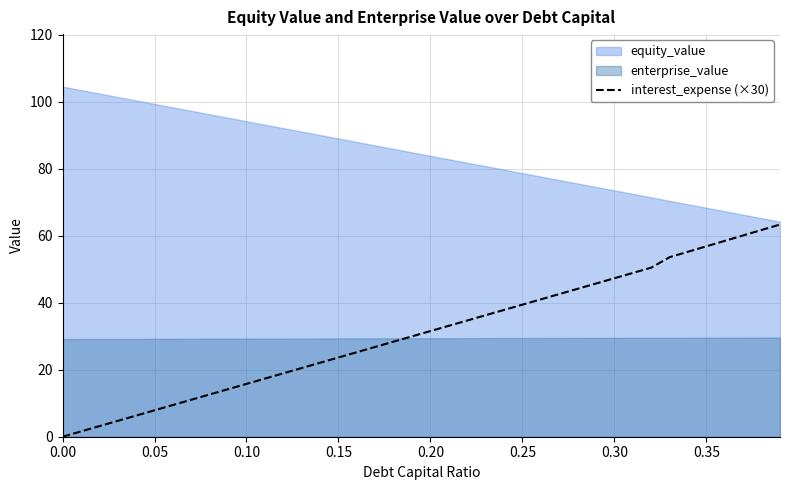

Which series has the widest spread of values?

interest_expense (×30)